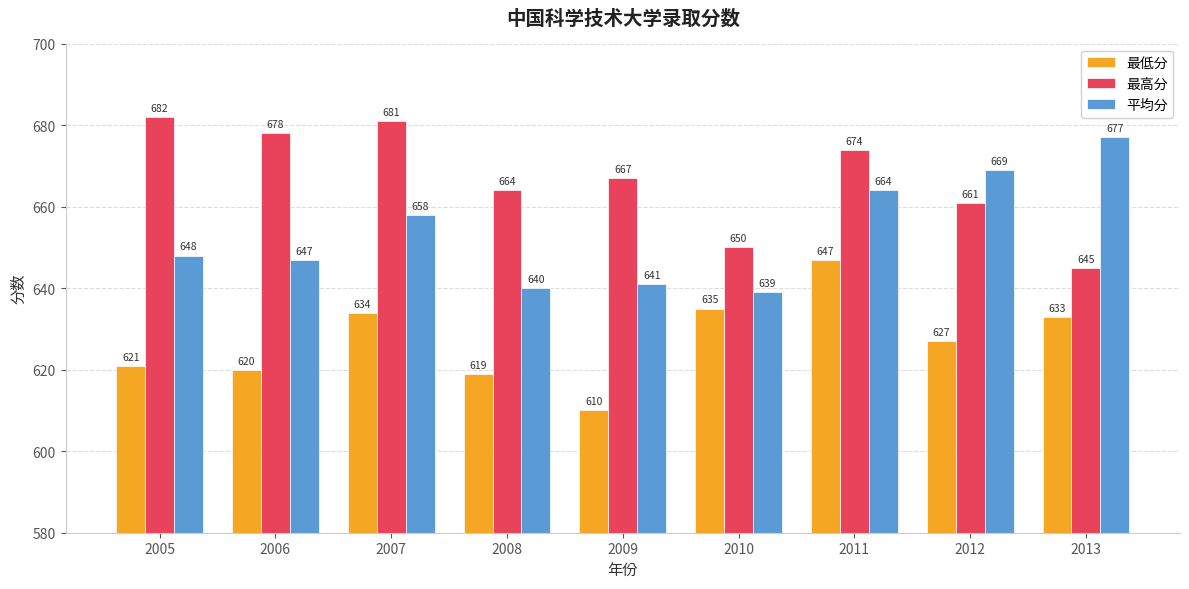

Reading left to right, what are all the values shown in this chart?

最低分: 2005=621	2006=620	2007=634	2008=619	2009=610	2010=635	2011=647	2012=627	2013=633
最高分: 2005=682	2006=678	2007=681	2008=664	2009=667	2010=650	2011=674	2012=661	2013=645
平均分: 2005=648	2006=647	2007=658	2008=640	2009=641	2010=639	2011=664	2012=669	2013=677